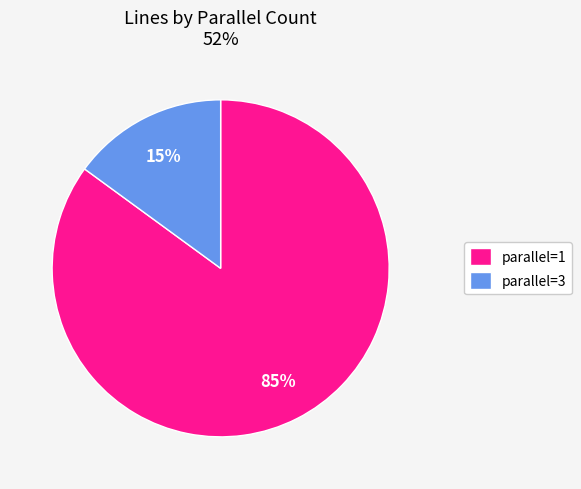

Is there any slice that represents more than half of the pie?

Yes